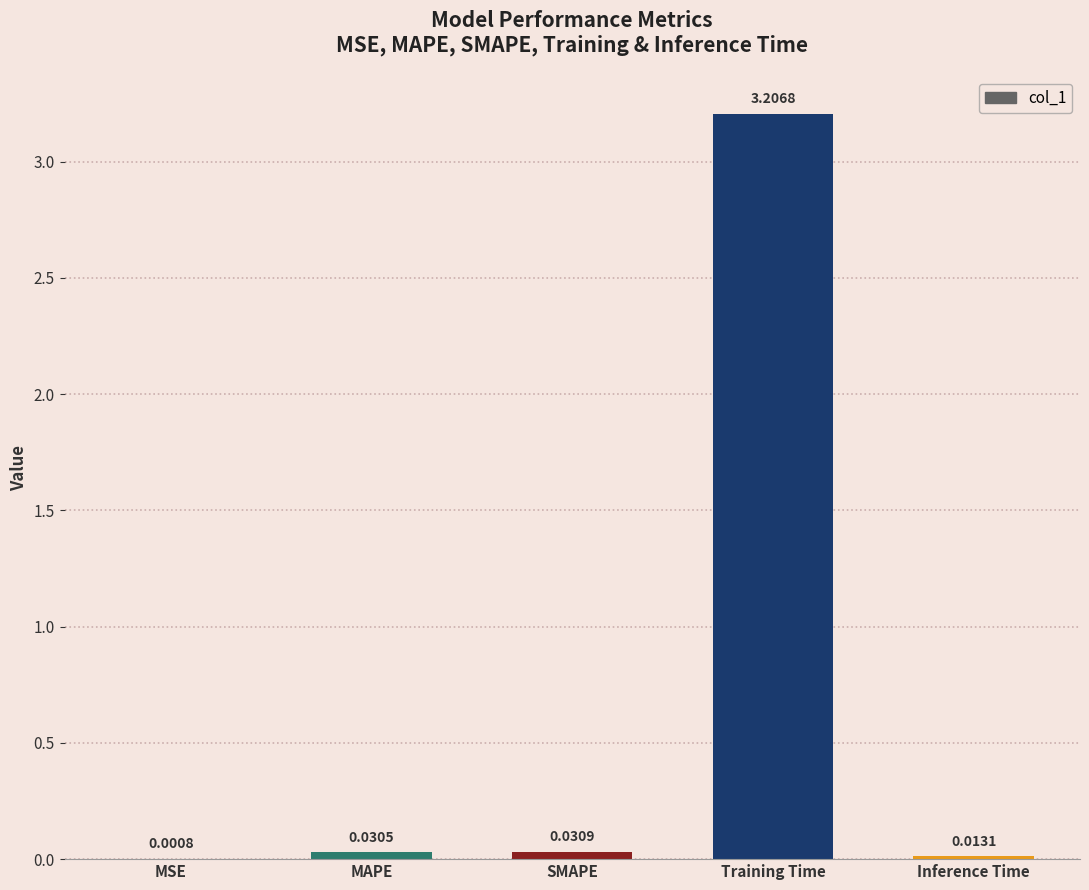

What is the sum of all values?

3.3